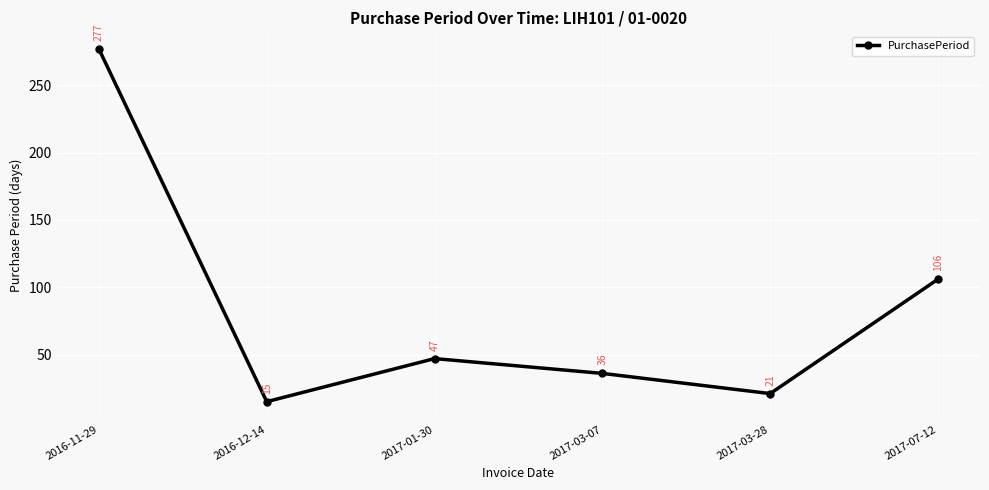

Is it true that the value at 2016-12-14 is 25?

False